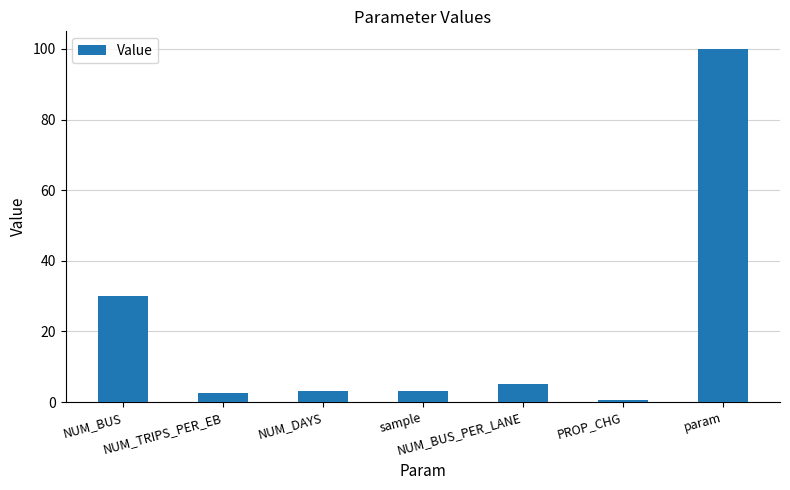

At which category does the chart reach its minimum across all series?

PROP_CHG